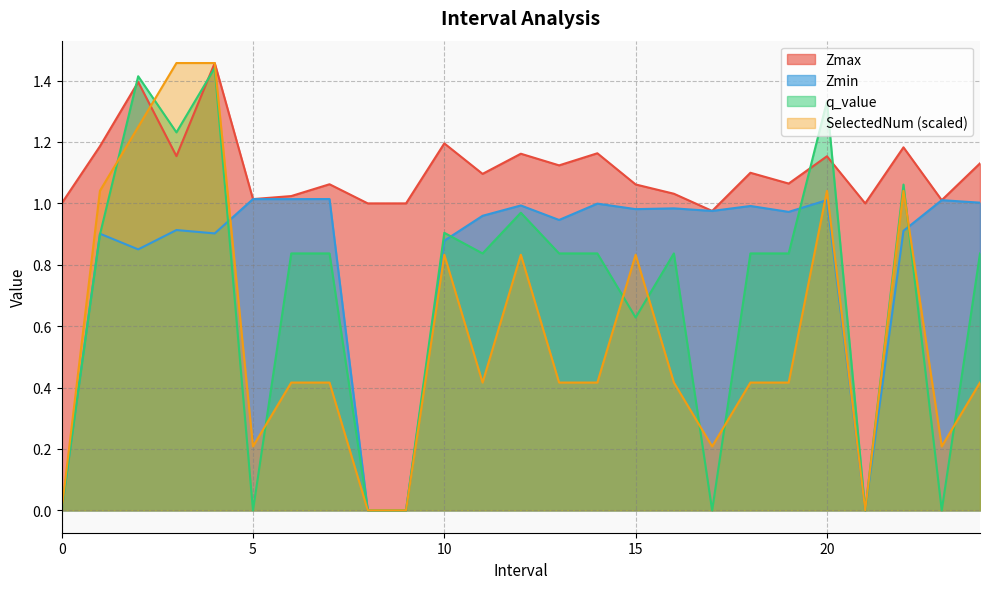

What is the label of the 5th point from the left?

4.0